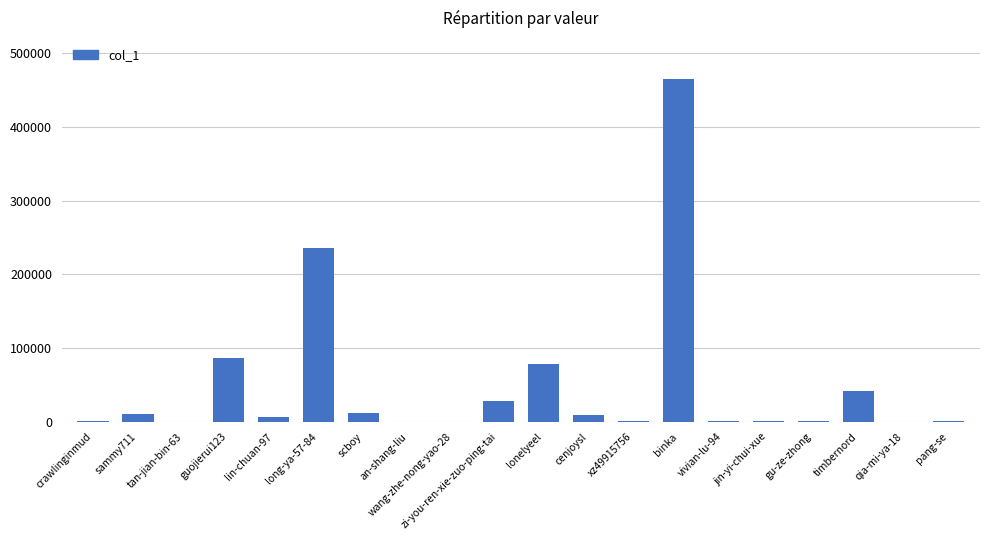

What is the sum of all values?

980265